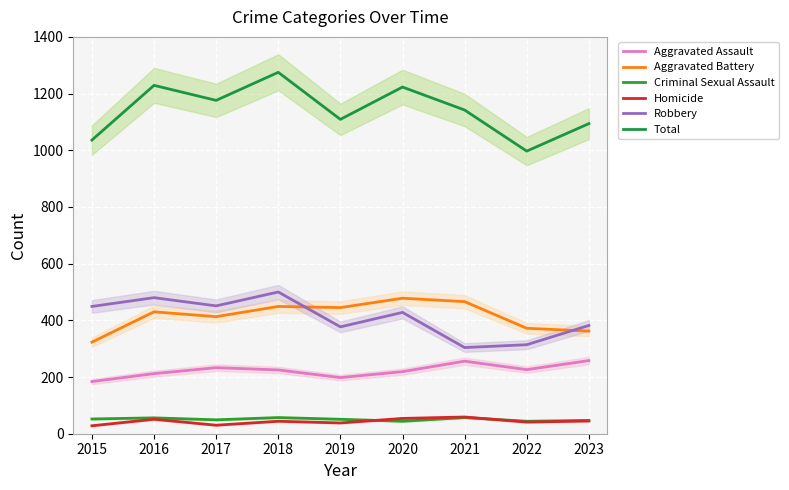

Read the Homicide value at 2015, to the nearest 10.

30